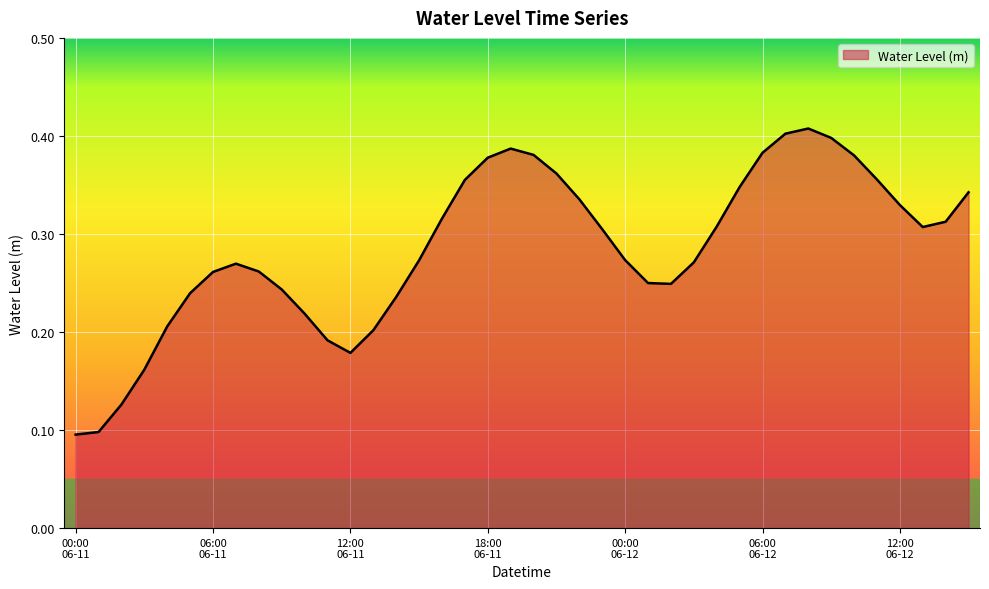

How many distinct data groups are displayed?

1